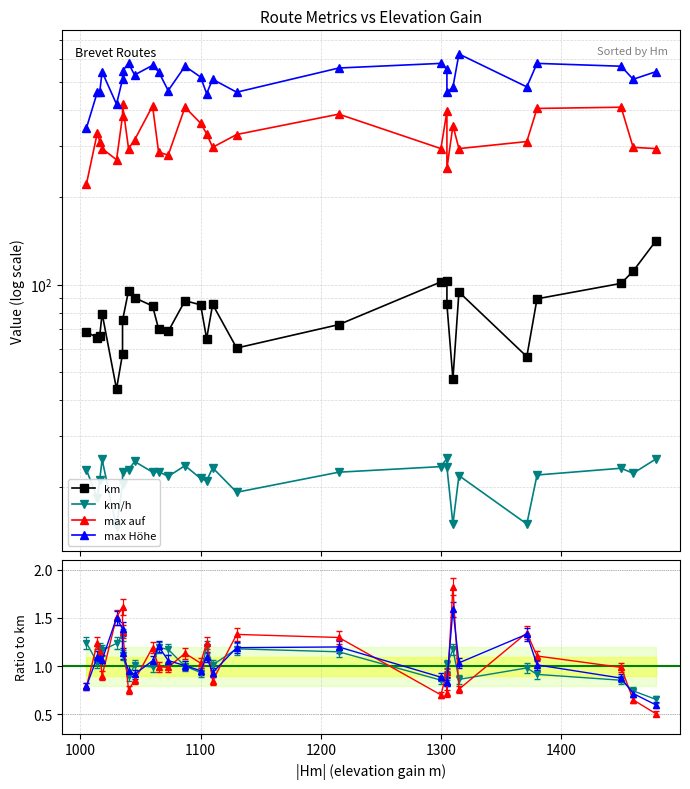

What are all the series names shown in the legend?

km, km/h, max auf, max Höhe